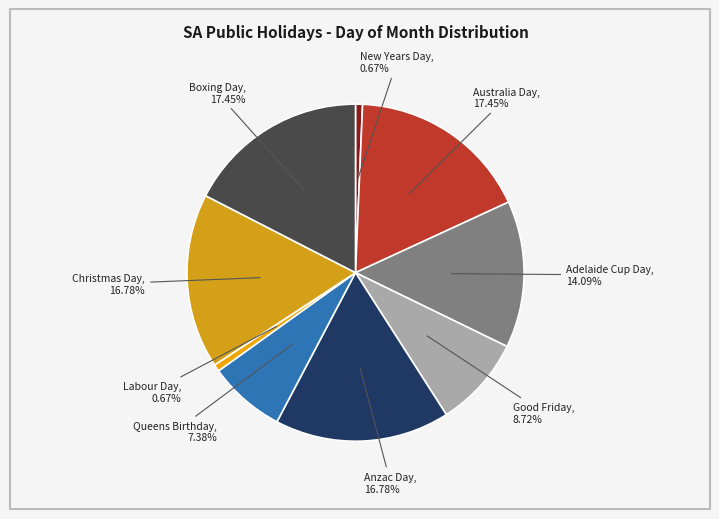

The Labour Day slice represents 11% of the pie. True or false?

False